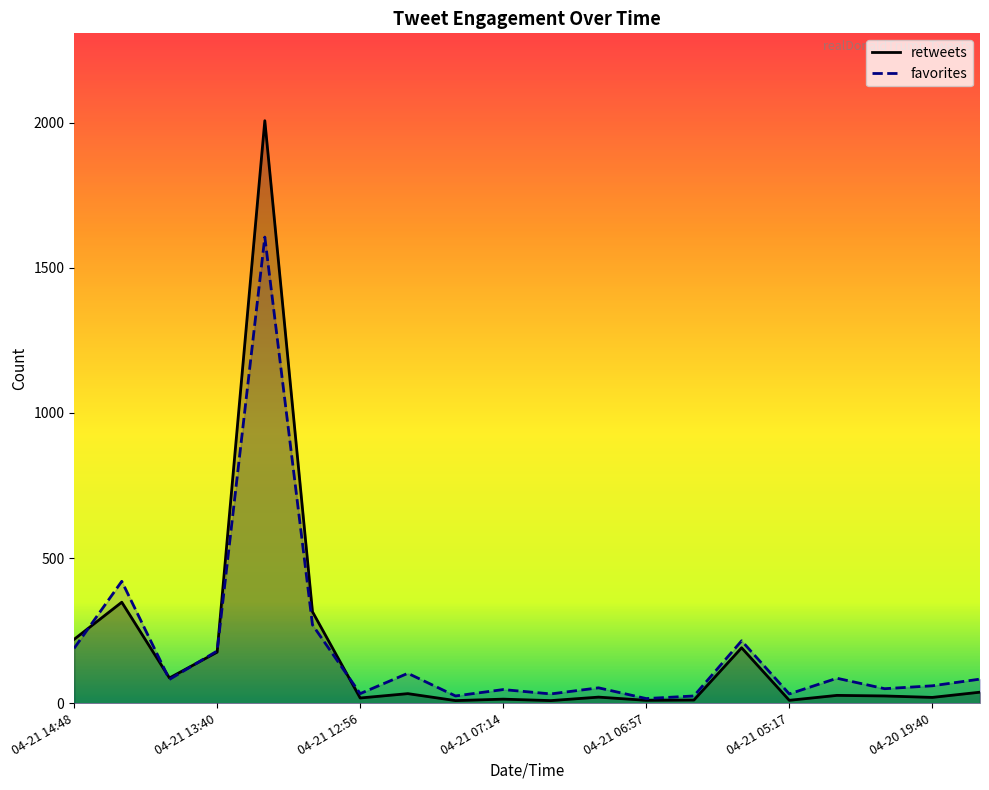

Reading left to right, what are all the values shown in this chart?

retweets: 220	348	87	176	2007	315	18	33	9	14	9	21	10	11	191	10	27	25	20	38
favorites: 189	420	82	180	1606	270	33	103	25	47	32	53	16	25	215	32	86	50	60	83